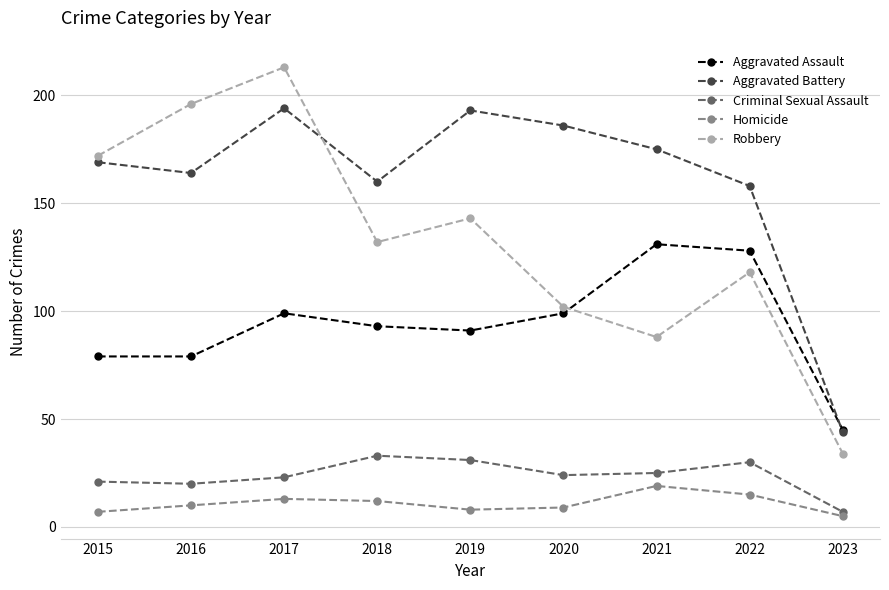

The value of Homicide at 2023 is 5. True or false?

True